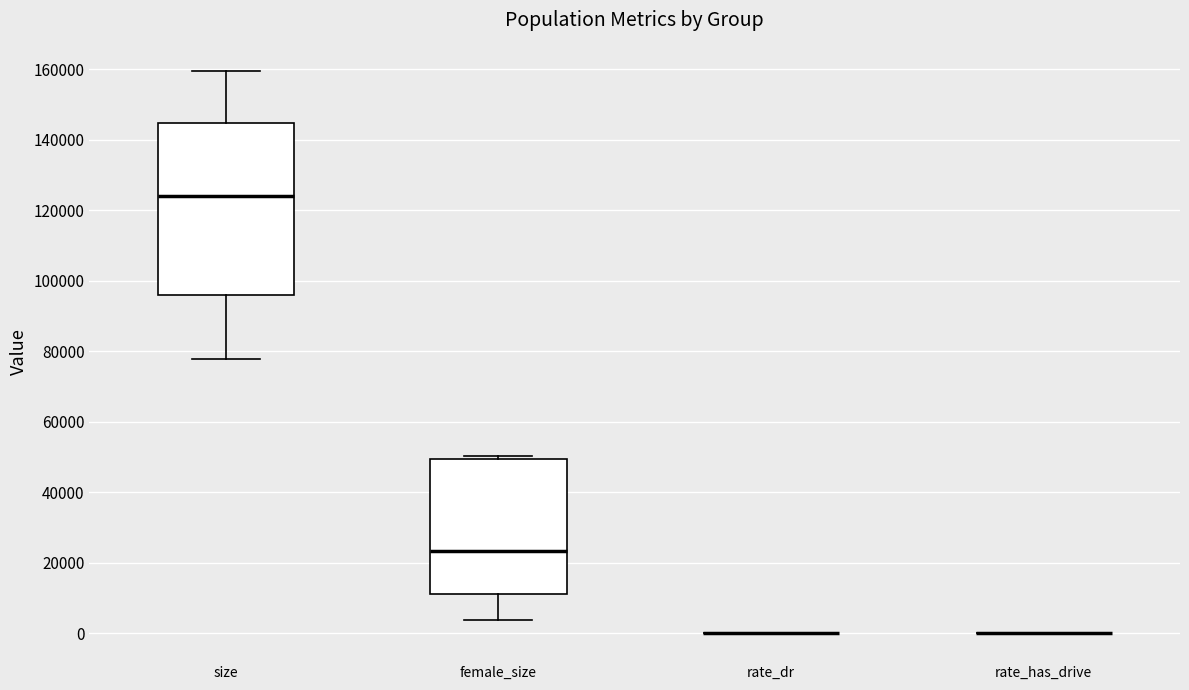

Comparing the boxes themselves (not the whiskers), which one is the tallest?

size